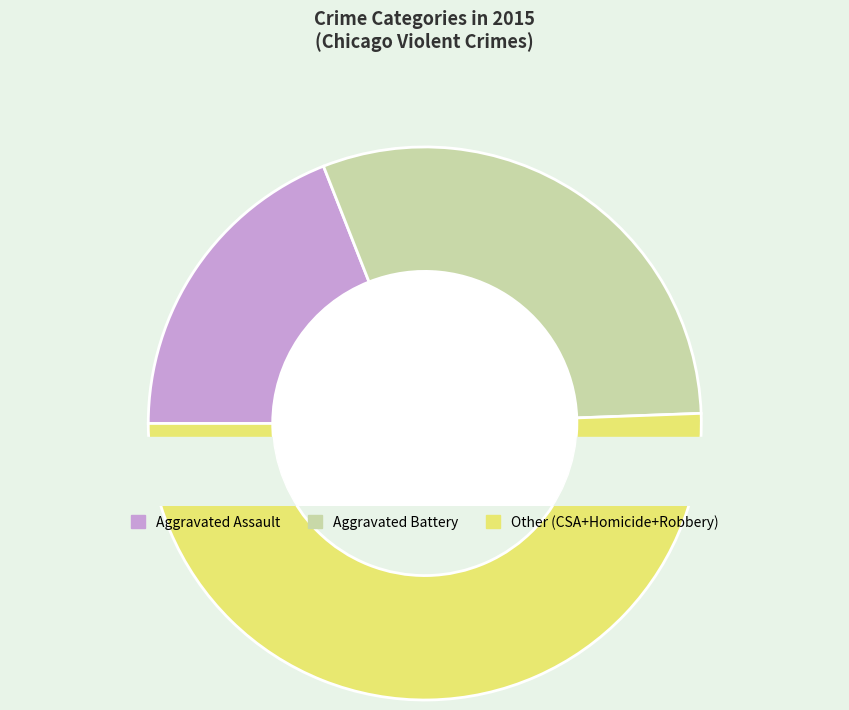

Is it true that Homicide is 1% of the pie?

False